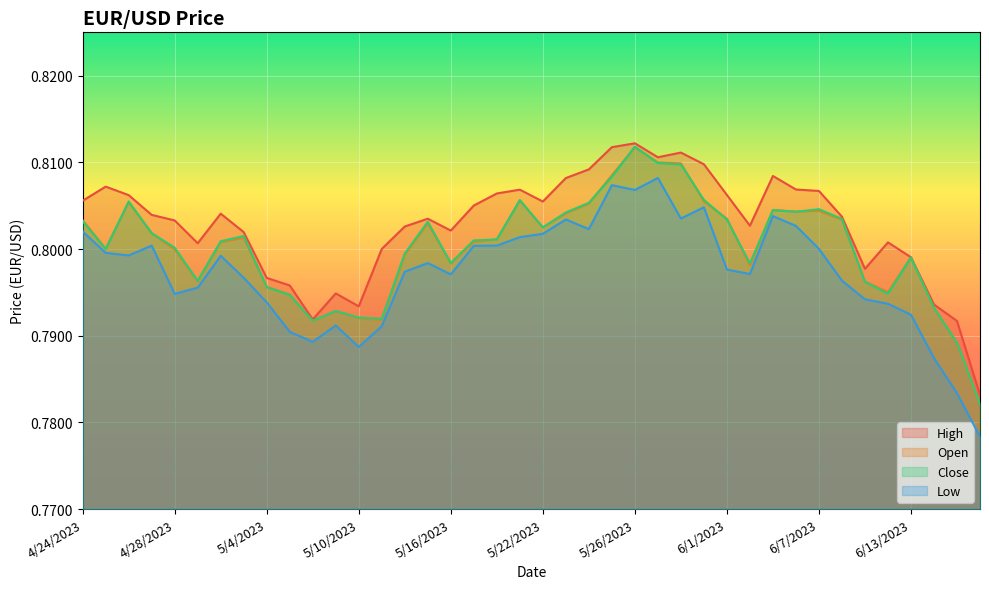

The Open series shows 1.3 at 5/11/2023. True or false?

False